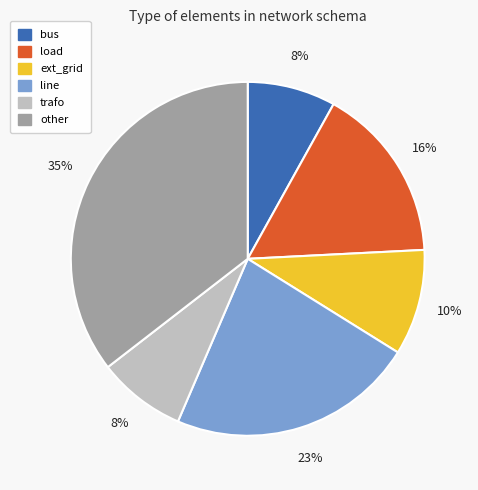

Is there a majority slice in this chart?

No